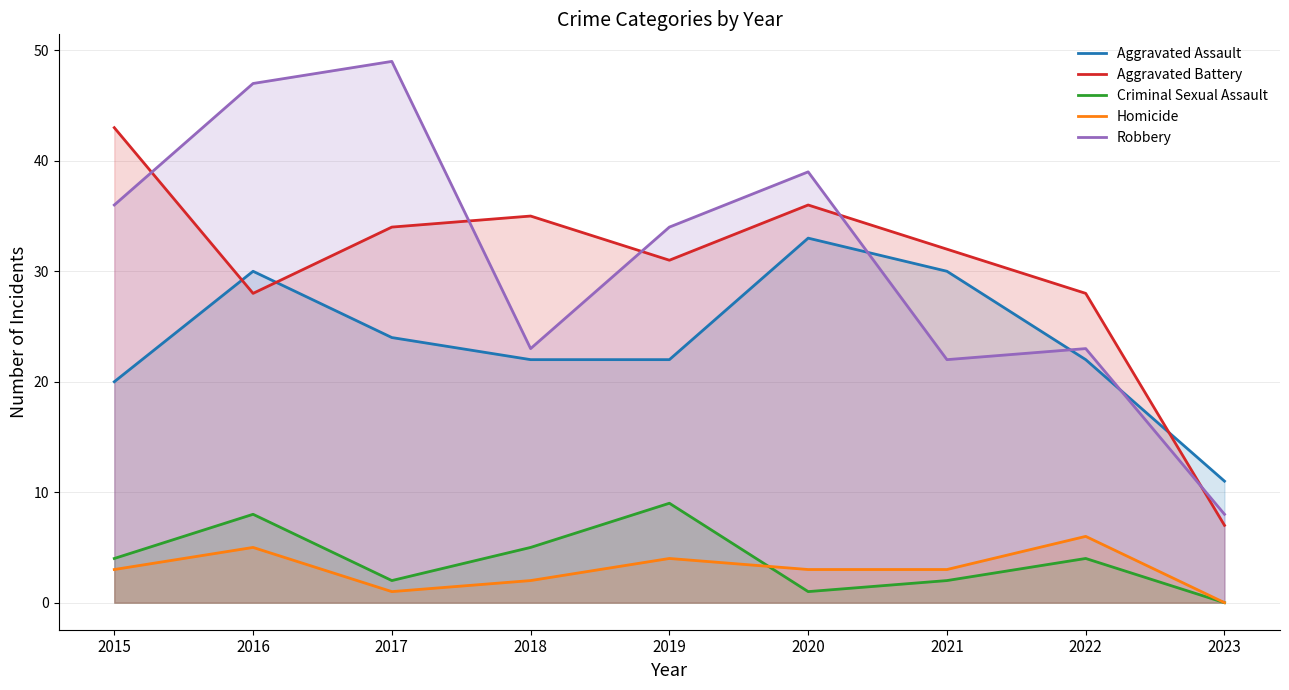

At which label does Homicide reach its minimum?

2023